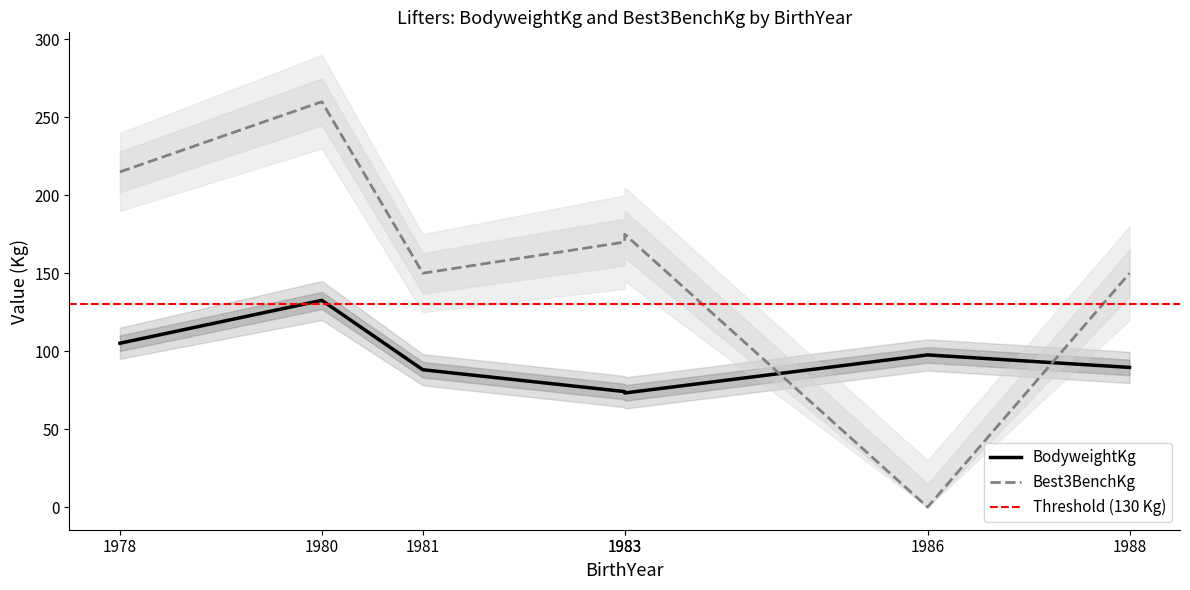

The value of Best3BenchKg at 1980 is 138.7. True or false?

False